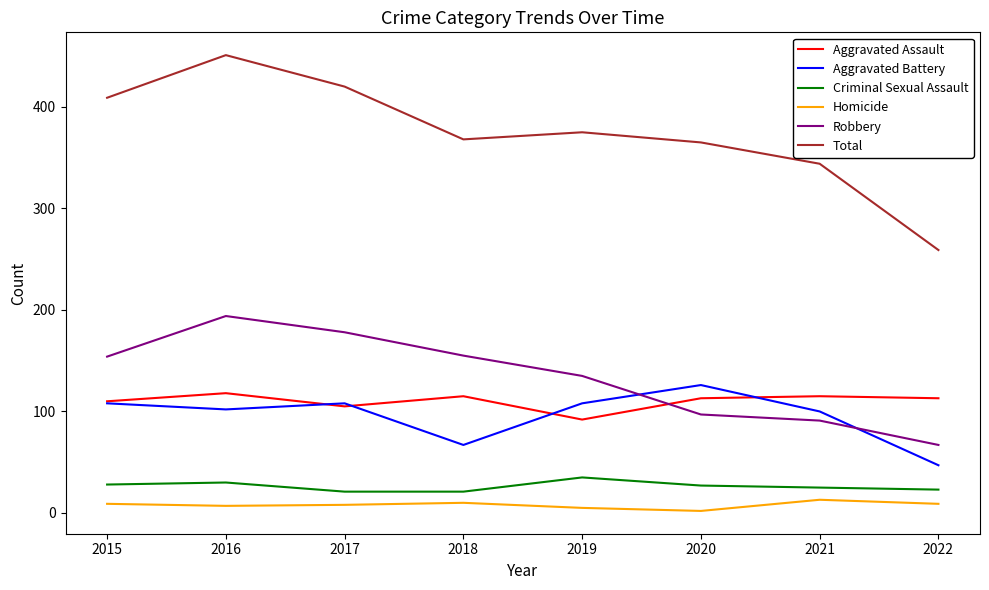

At 2022, list the series in order from largest to smallest.

Total, Aggravated Assault, Robbery, Aggravated Battery, Criminal Sexual Assault, Homicide